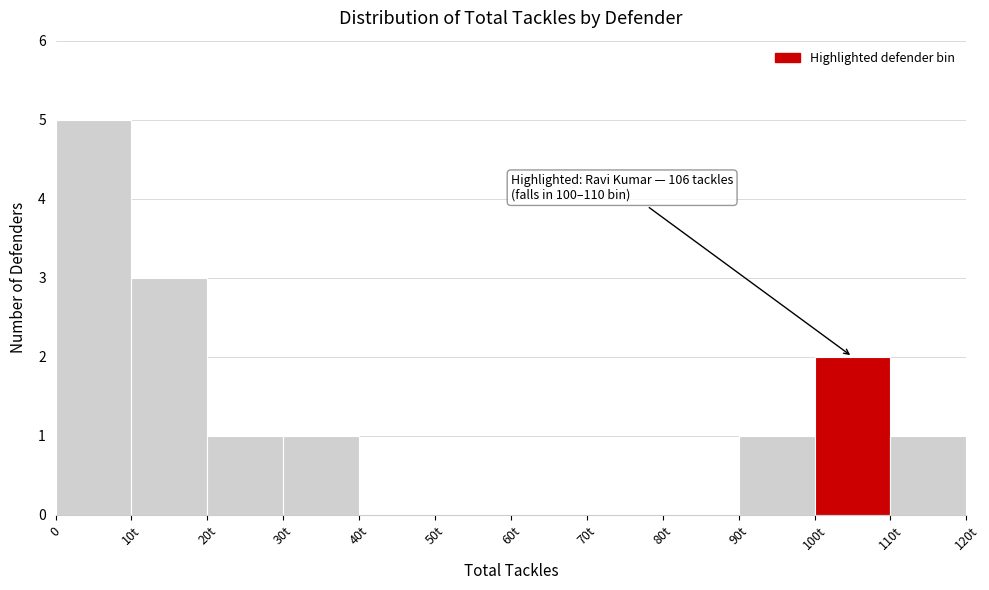

Reading left to right, extract all data points from this chart.

0=5	10t=3	20t=1	30t=1	40t=0	50t=0	60t=0	70t=0	80t=0	90t=1	100t=2	110t=1